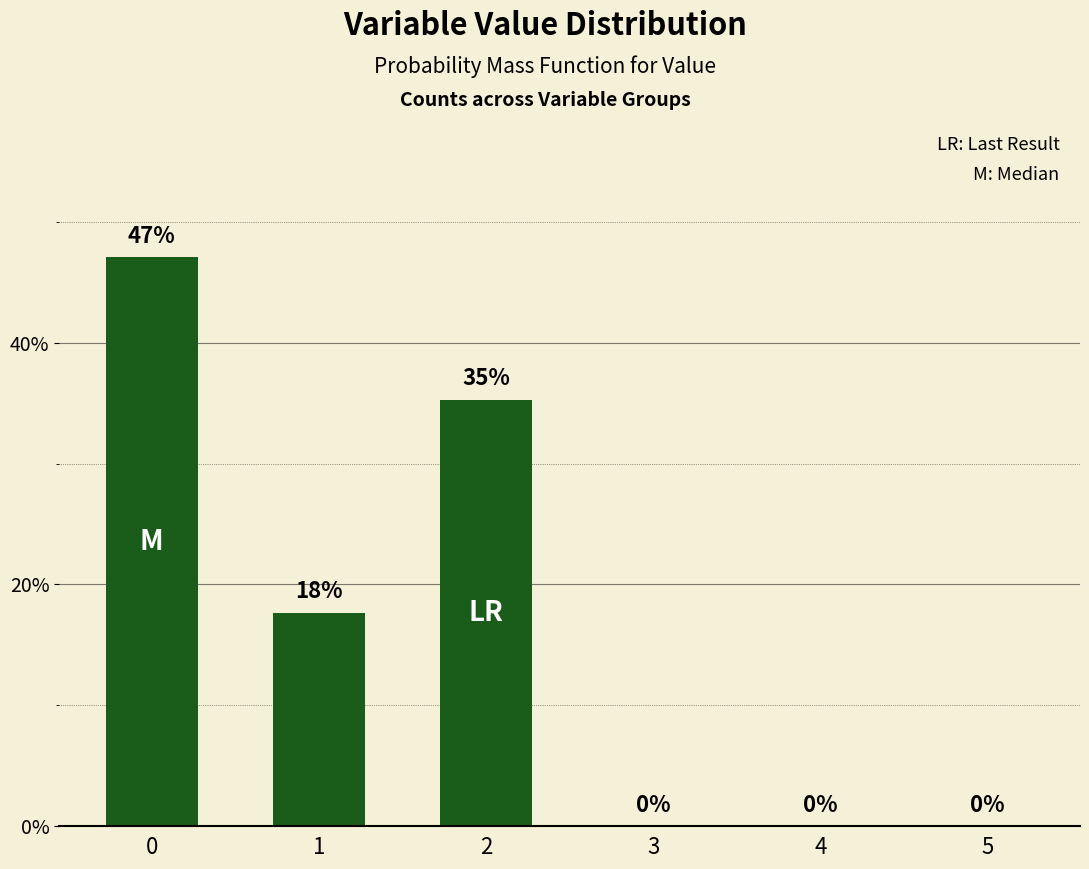

What is the sum of all values?

100.0